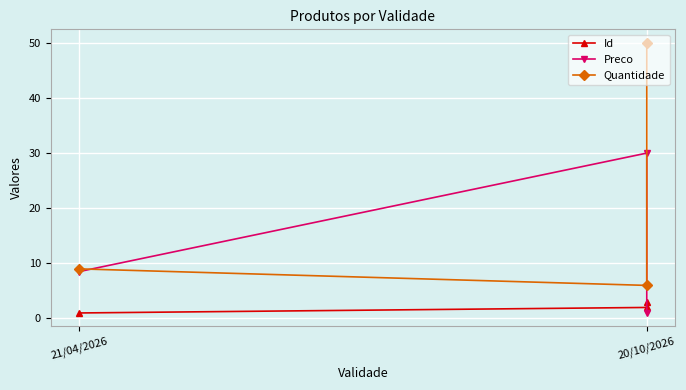

What is the average value of the Quantidade series?

21.7